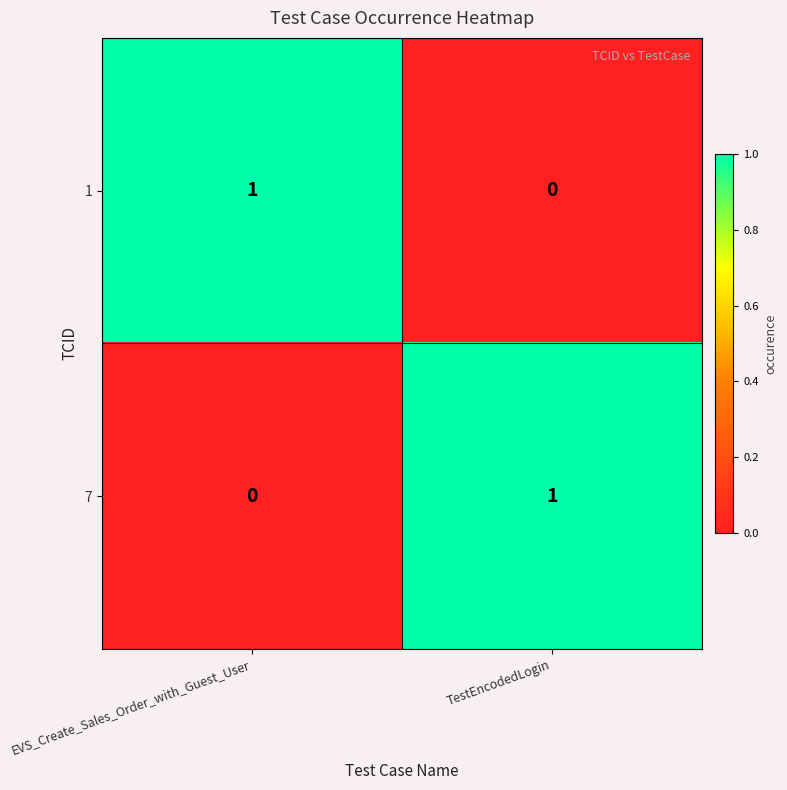

At which label is 7 closest to 0?

EVS_Create_Sales_Order_with_Guest_User